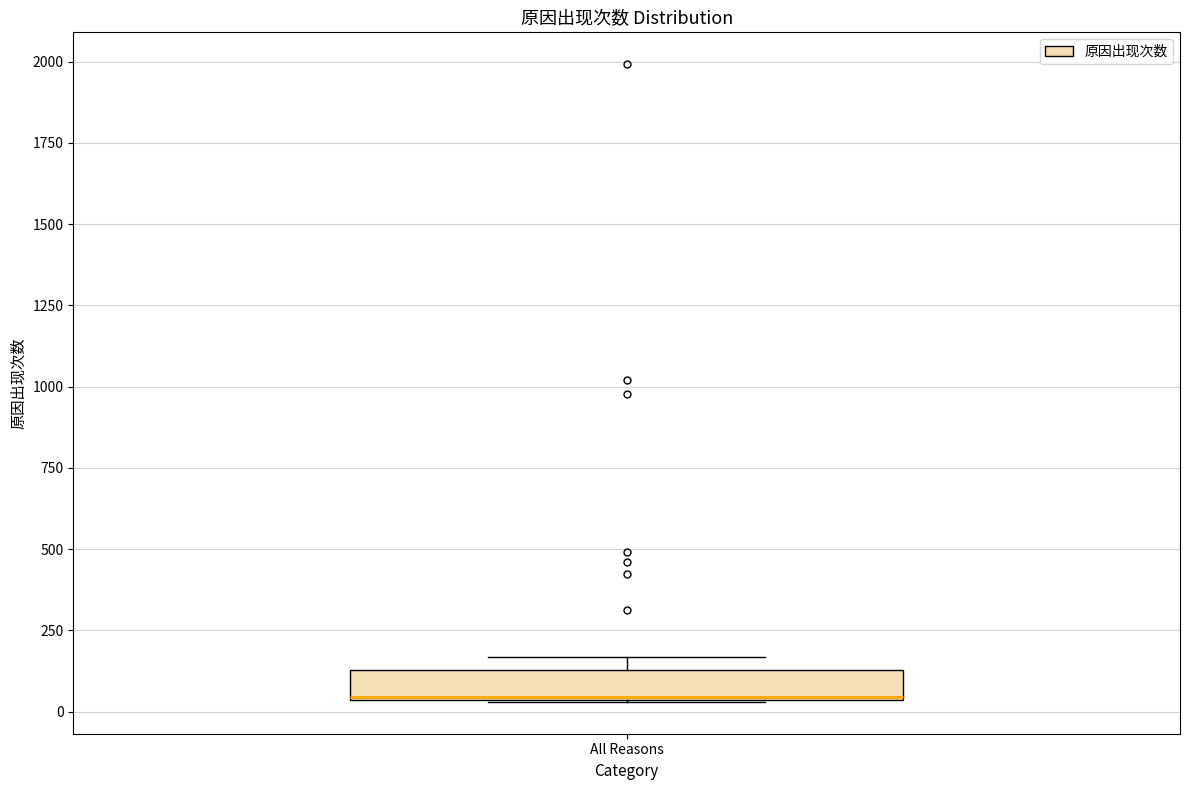

Where is the upper edge of the box for All Reasons on the y-axis? The values are not printed on the chart, so give them approximately, as read against the axis.

150